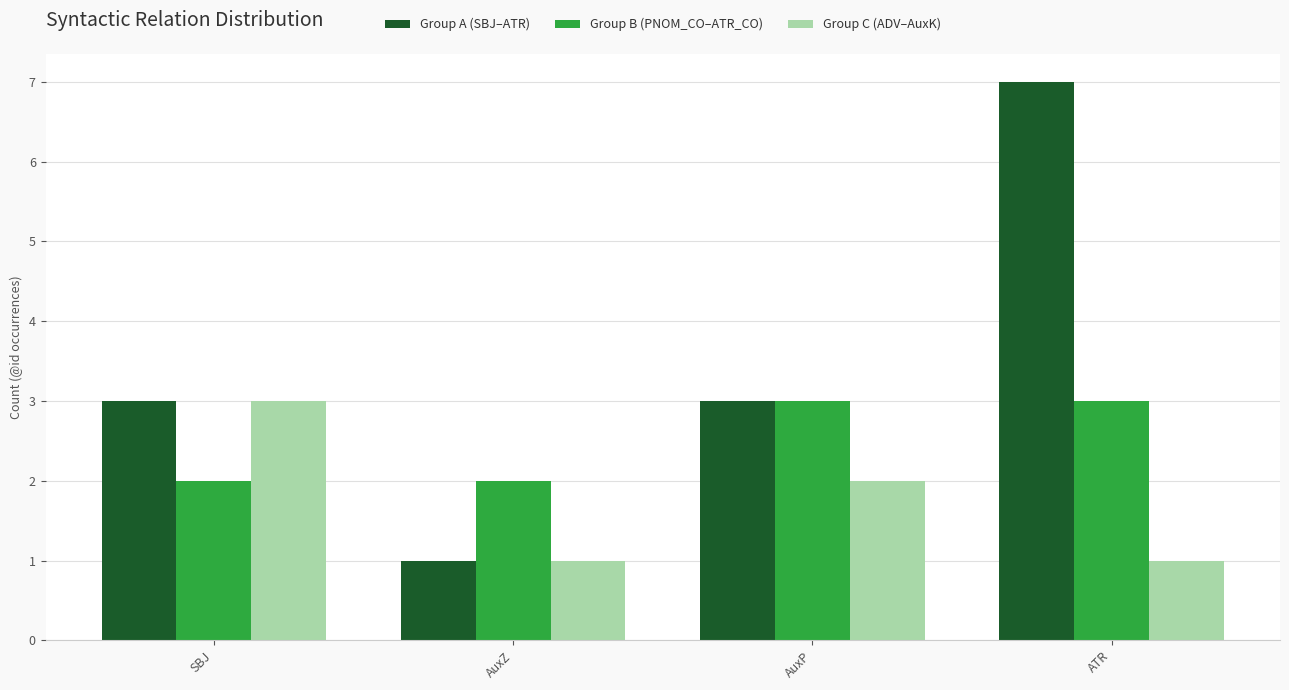

What is the sum of the Group B (PNOM_CO–ATR_CO) values at AuxZ and SBJ?

4